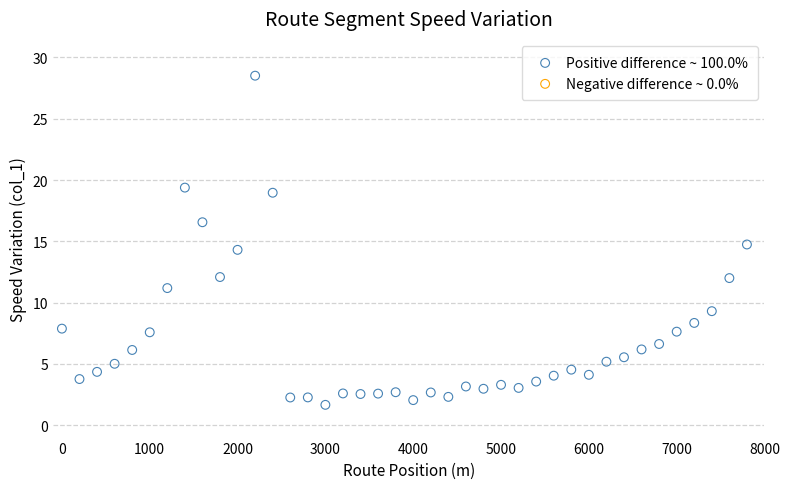

What is the range of Y values (max minus min)?

26.8